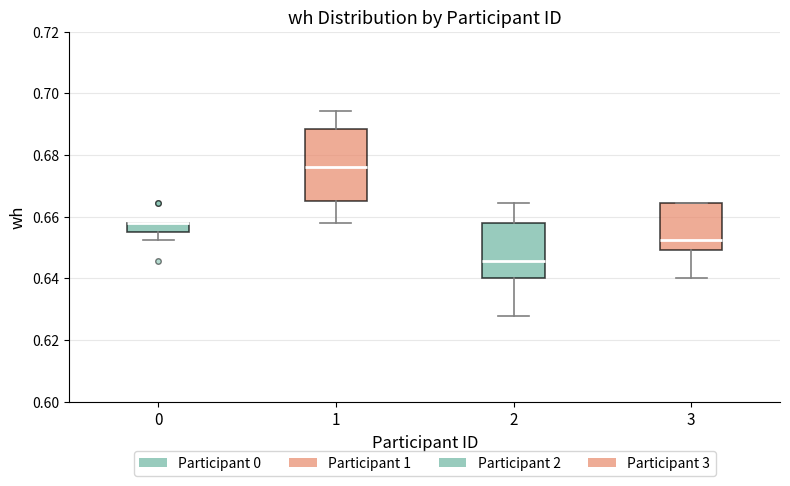

Where is the lower edge of the box at x = 3 on the y-axis? The values are not printed on the chart, so give them approximately, as read against the axis.

0.650